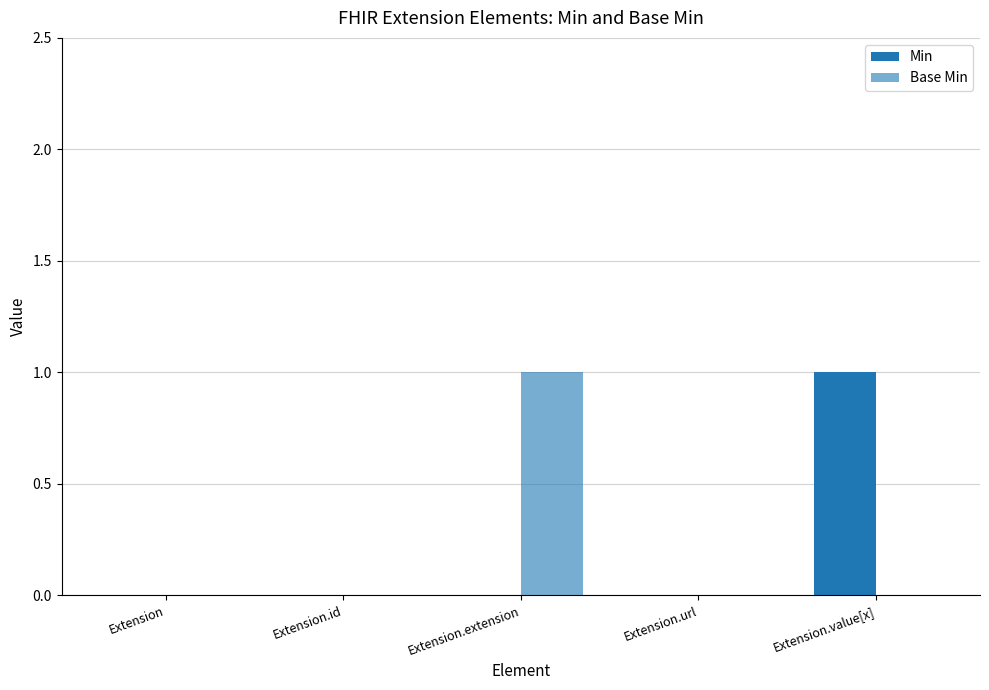

Which series has the largest range (max minus min)?

Min